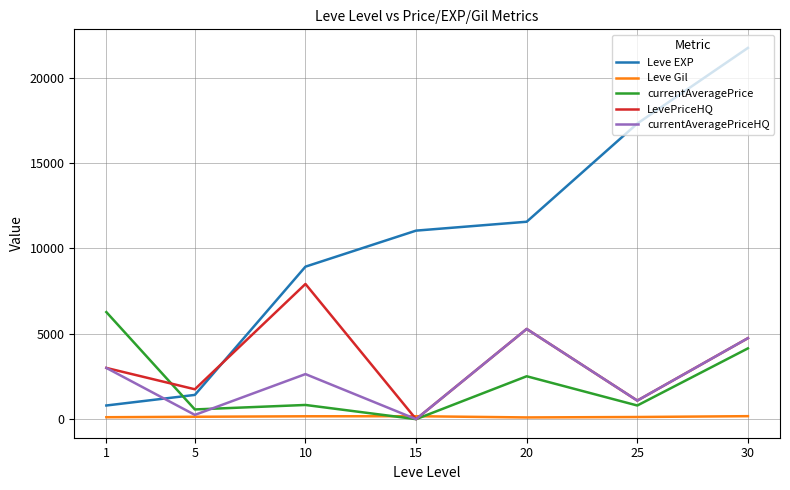

How many times do LevePriceHQ and Leve EXP cross each other?

1